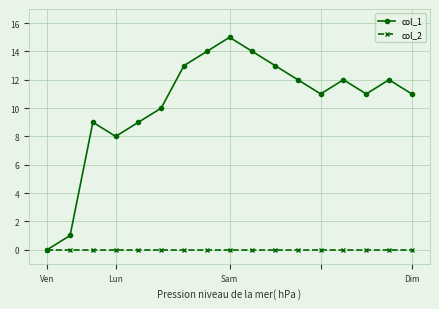

Which series has the largest total across all categories?

col_1